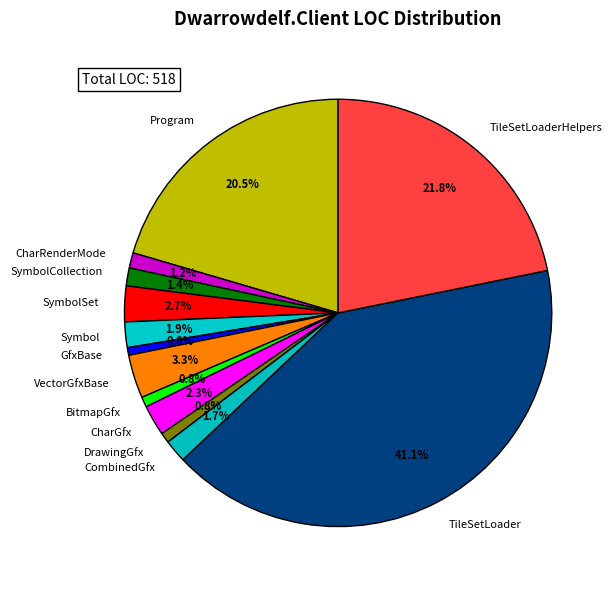

Is TileSetLoader the majority of the pie?

No